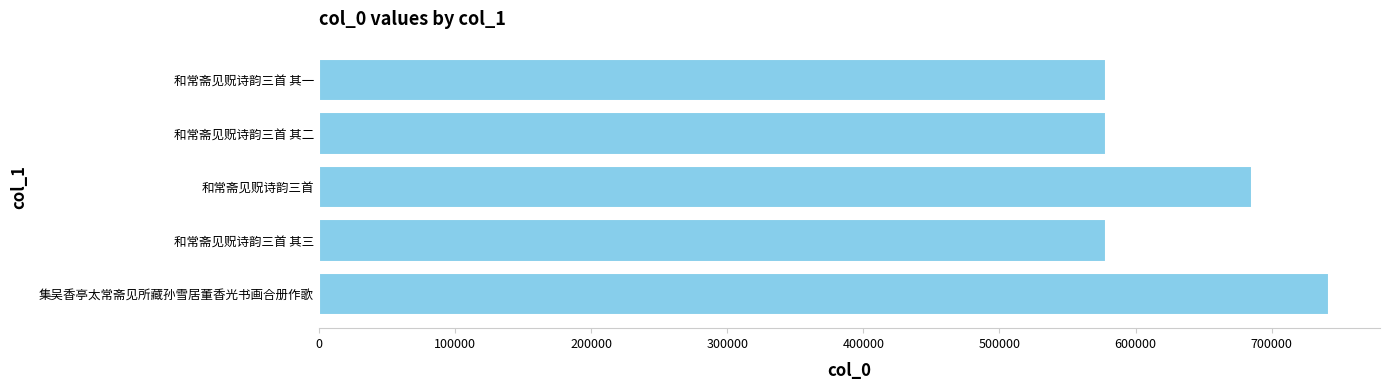

Which has a higher value, 和常斋见贶诗韵三首 其三 or 和常斋见贶诗韵三首?

和常斋见贶诗韵三首